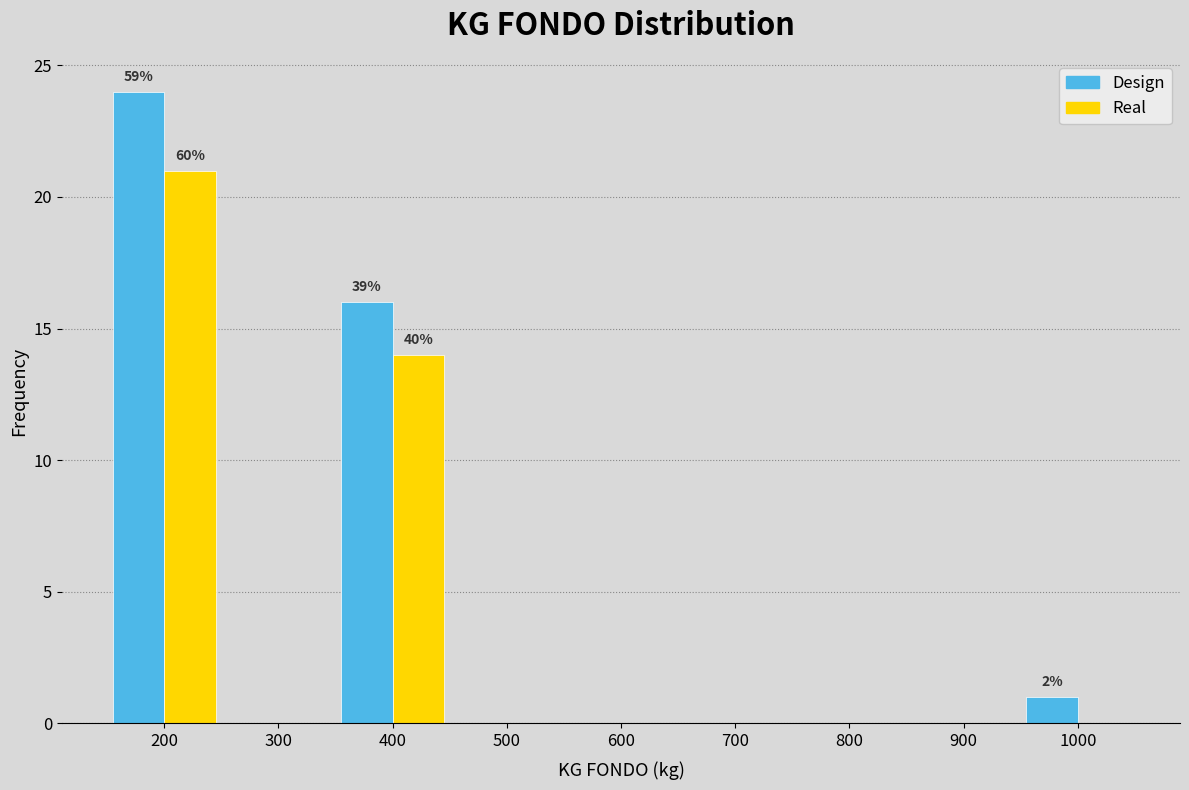

In the Design series, which range on the x-axis has the tallest bar?

150 to 250